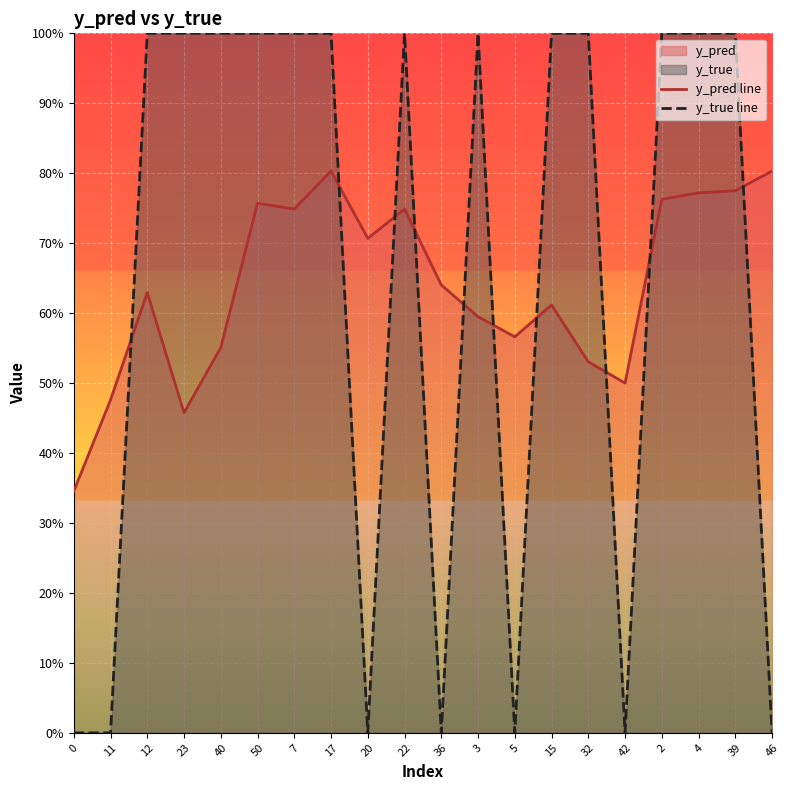

Which has a higher value, 3 or 12?

12